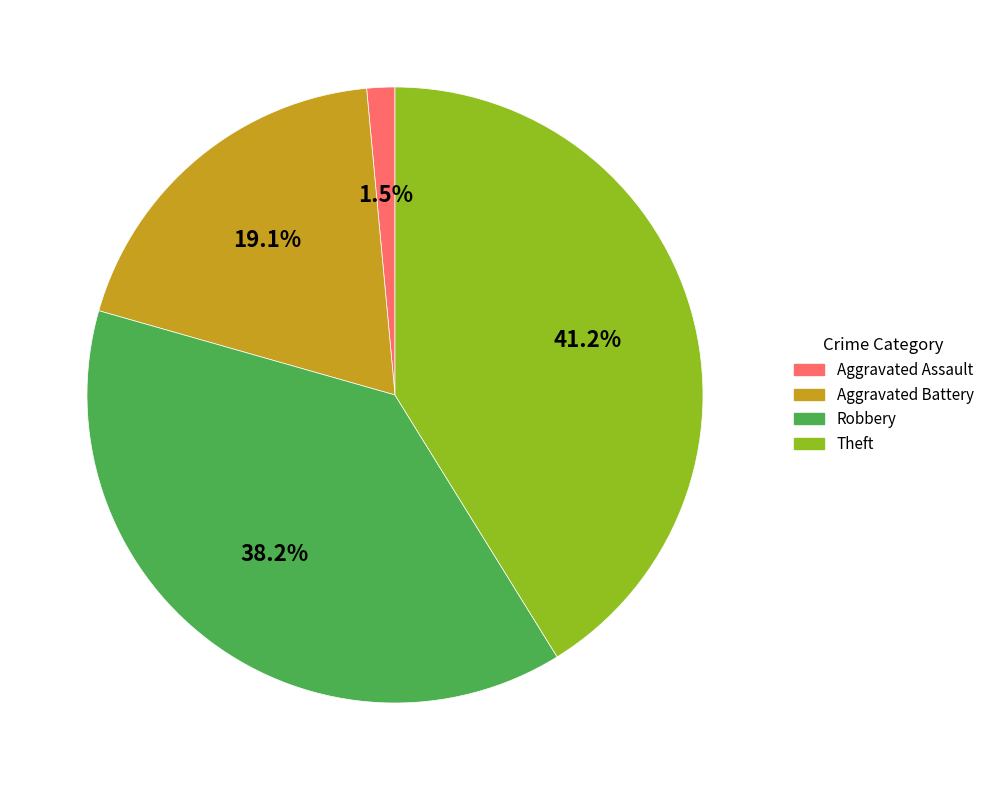

What portion of the pie excludes Aggravated Assault?

98.5%